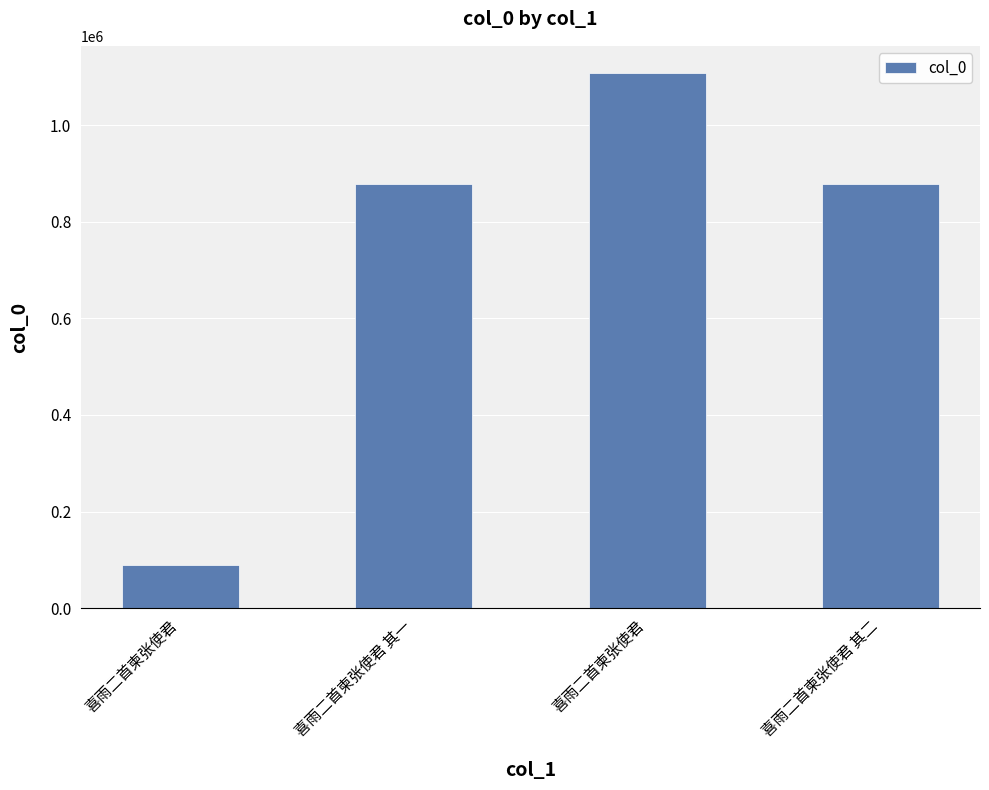

Is it true that the value at 喜雨二首柬张使君 其一 is 878534?

True